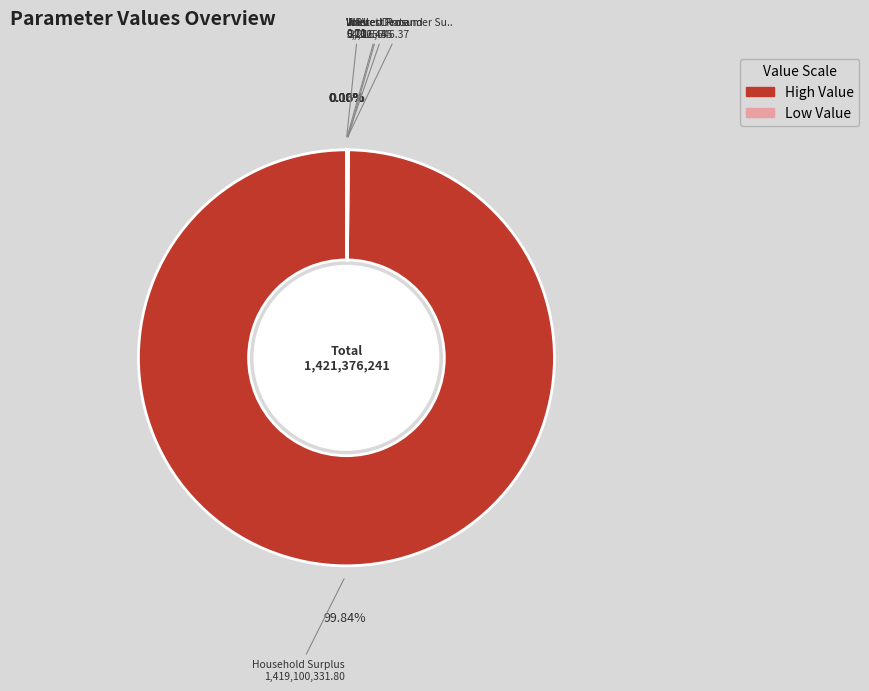

Is it true that Minimum Feed-in % is 0% of the pie?

True